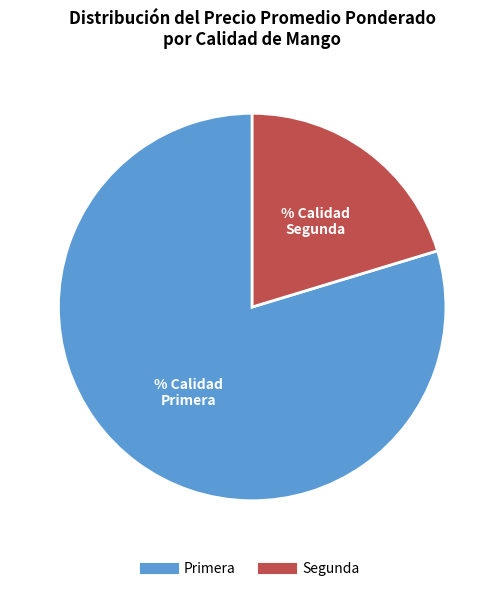

Rank the categories by value from highest to lowest.

Primera, Segunda